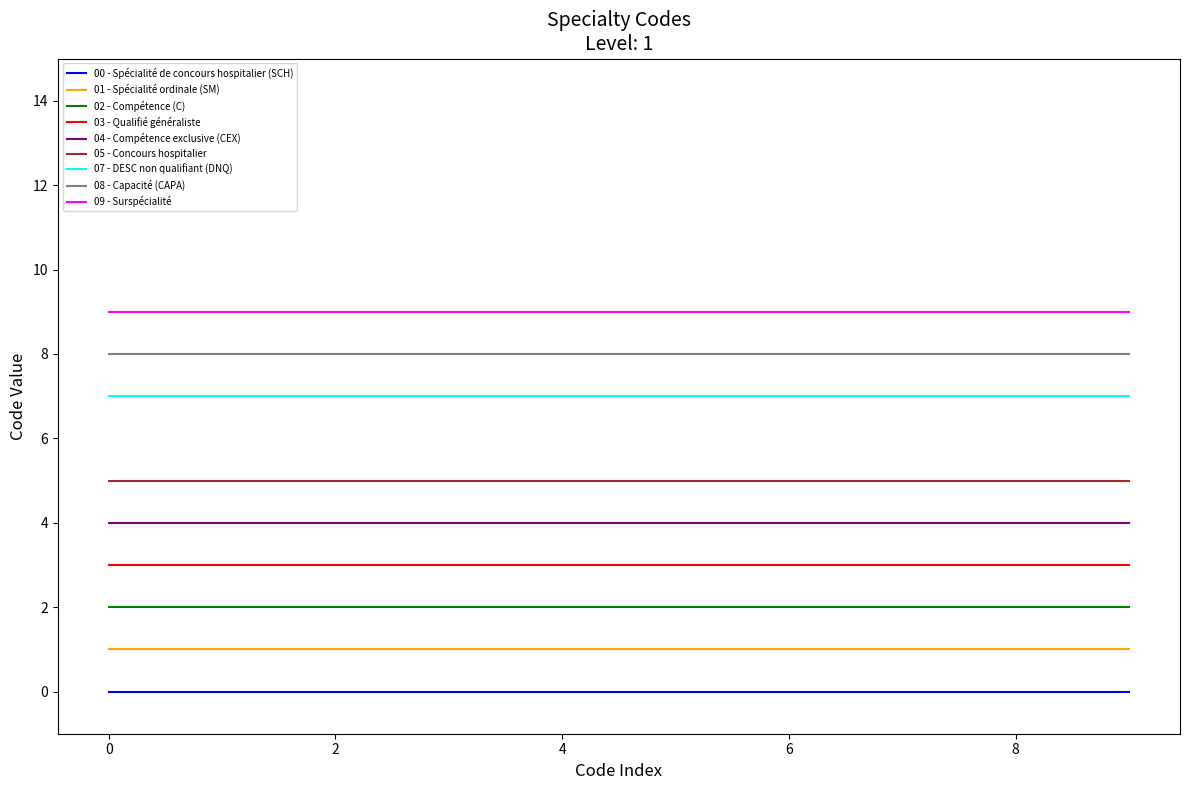

List the series in order of their peak value, highest first.

09 - Surspécialité, 08 - Capacité (CAPA), 07 - DESC non qualifiant (DNQ), 05 - Concours hospitalier, 04 - Compétence exclusive (CEX), 03 - Qualifié généraliste, 02 - Compétence (C), 01 - Spécialité ordinale (SM), 00 - Spécialité de concours hospitalier (SCH)